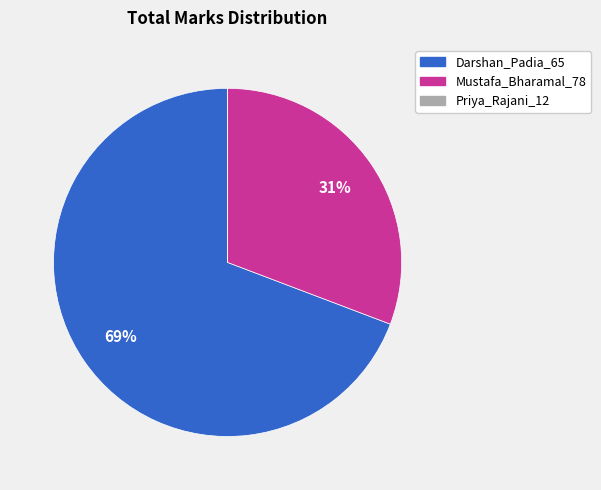

Which slice is the largest?

Darshan_Padia_65